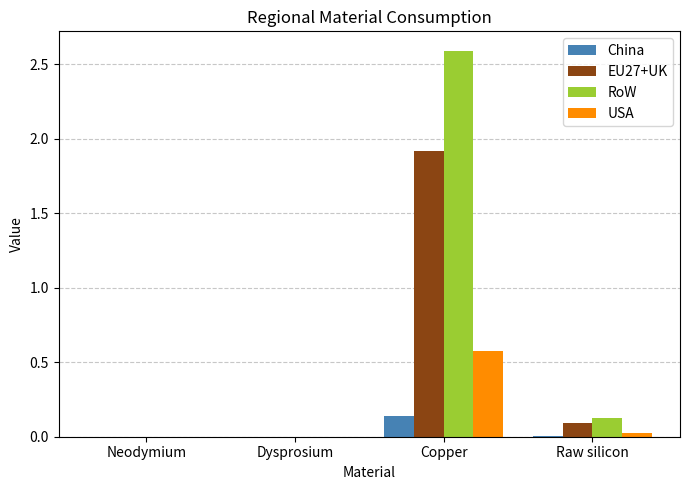

Which series has the largest total across all categories?

RoW